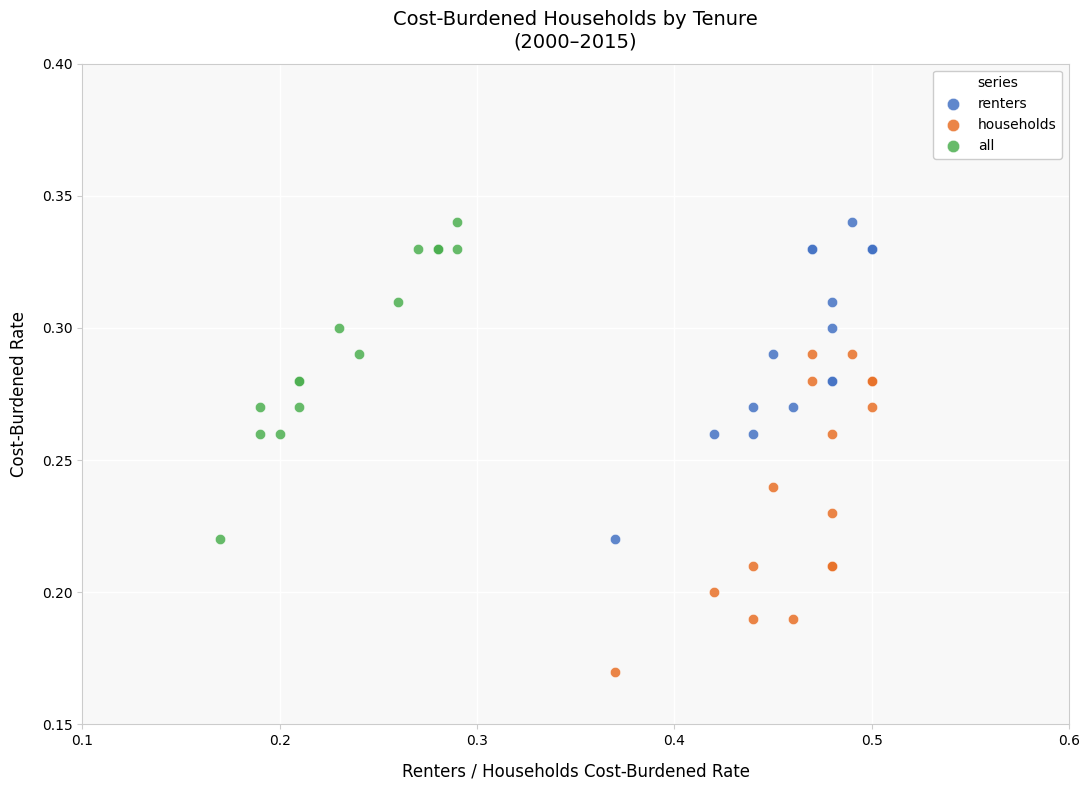

Which series contains the lowest Y value?

households